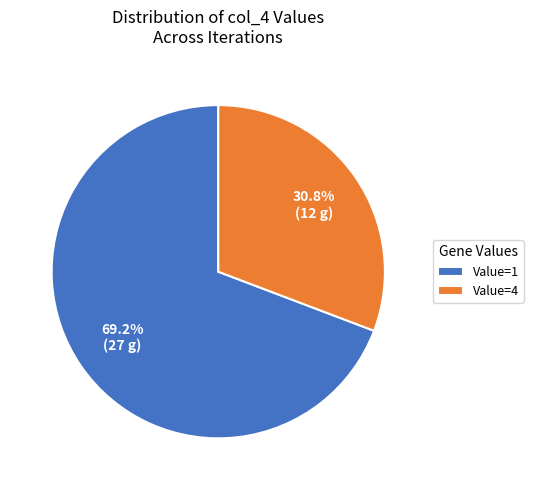

How many slices are in this pie chart?

2